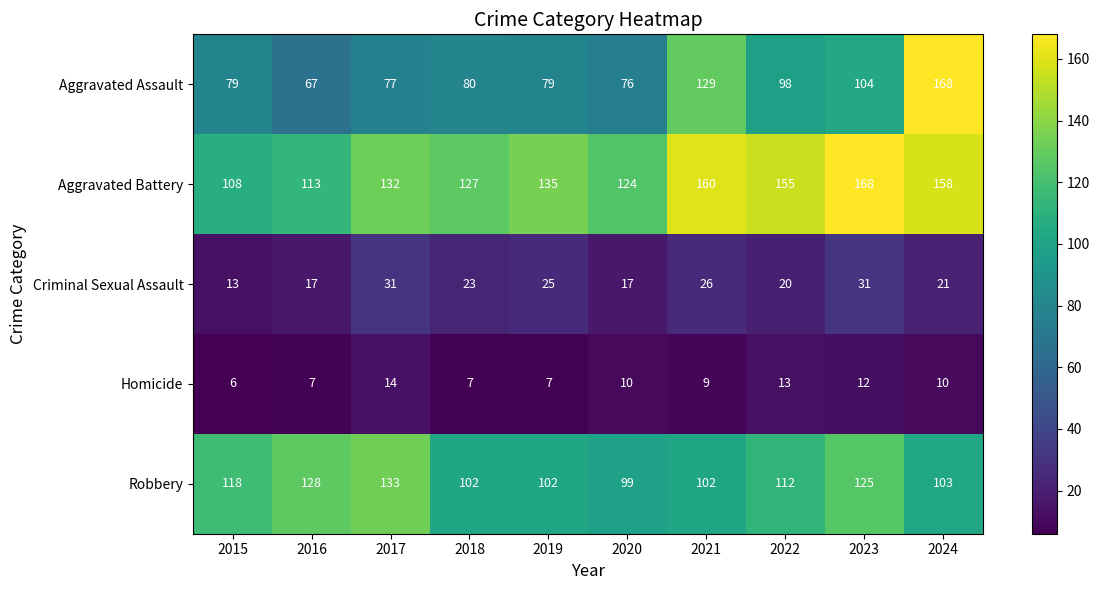

Is it true that Aggravated Battery equals 55 at 2018?

False